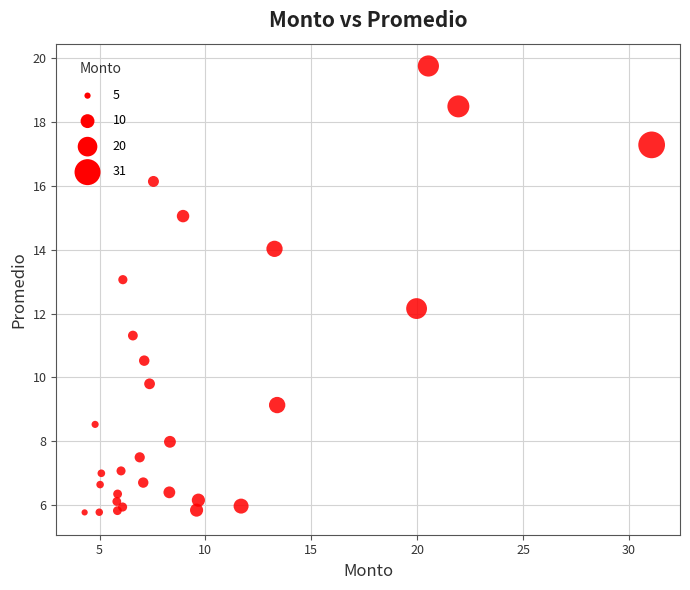

What Y value in the scatter plot is closest to 12?

12.2